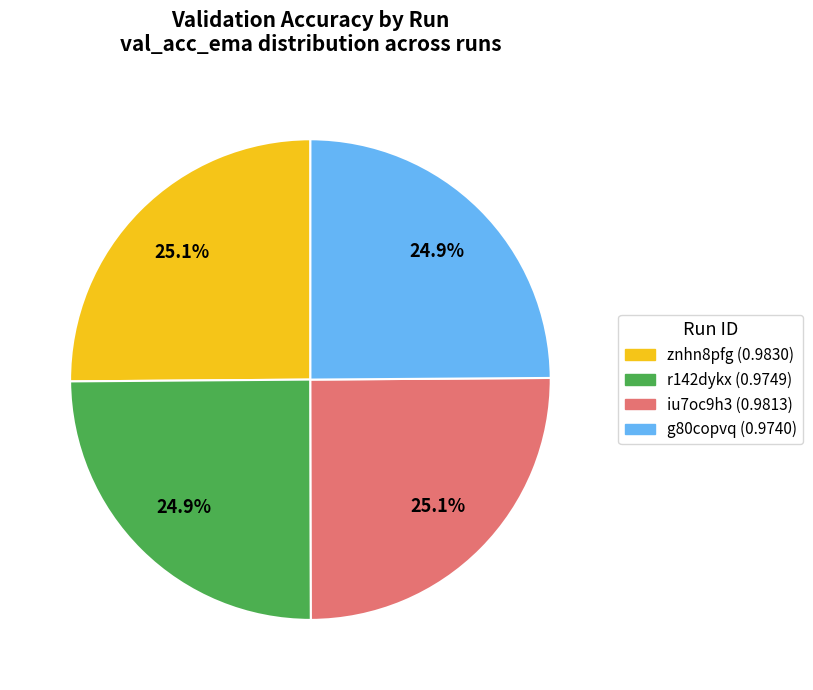

Is there a majority slice in this chart?

No